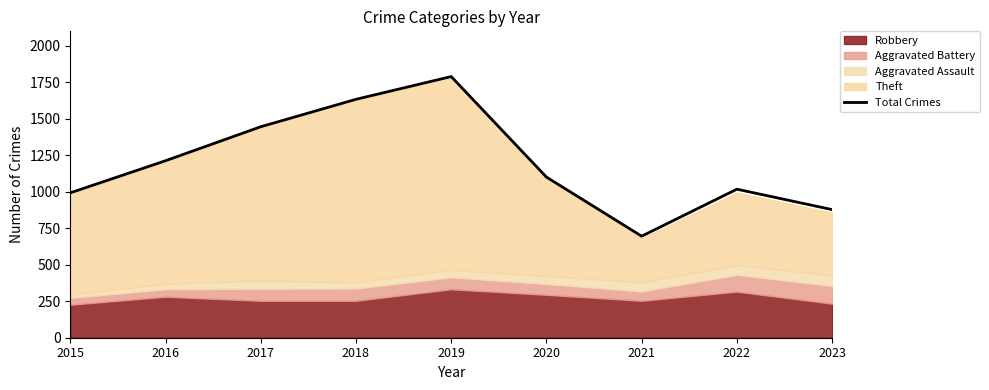

Rank the categories by value from lowest to highest.

2021, 2023, 2015, 2022, 2020, 2016, 2017, 2018, 2019